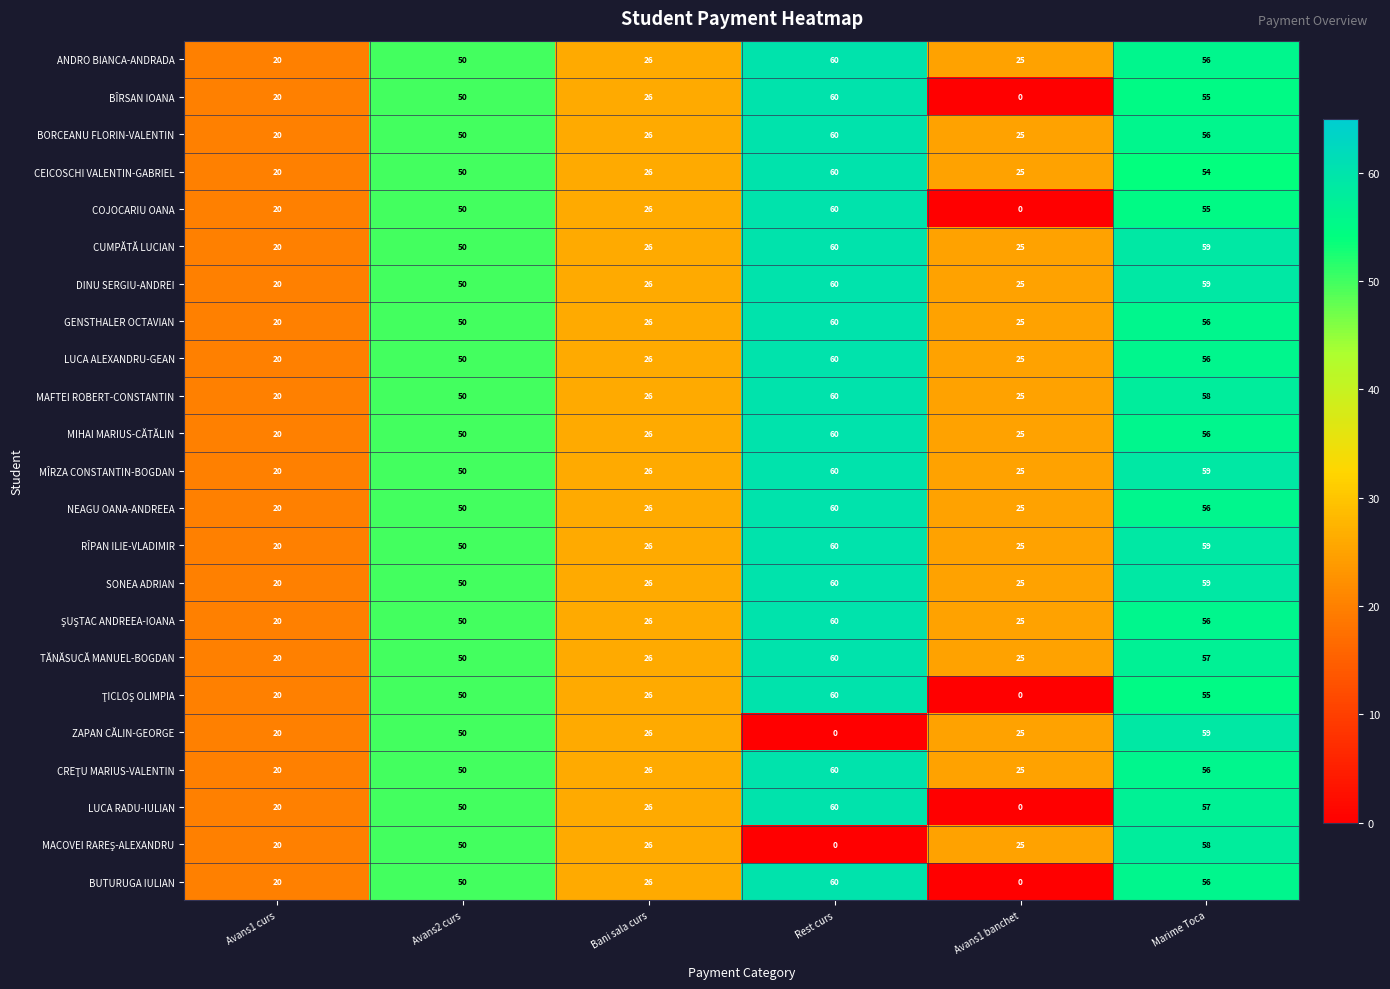

At how many categories does at least one series exceed 55?

2